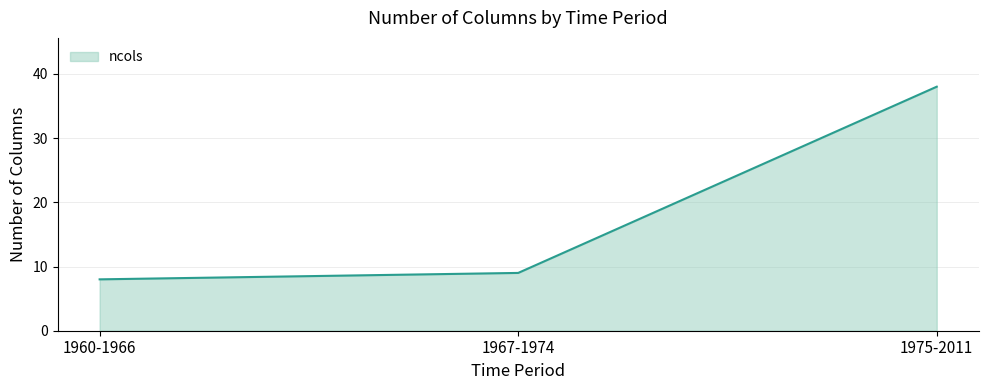

What position from the left is 1975-2011?

3